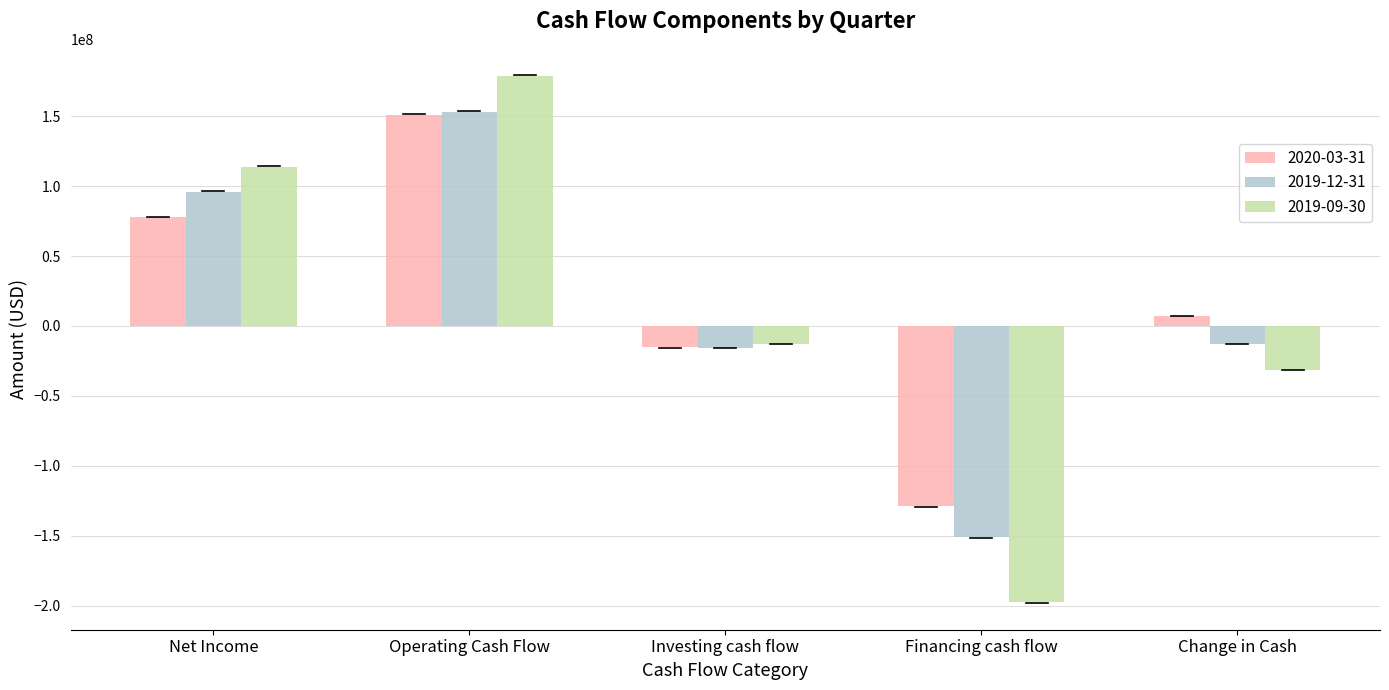

How many distinct data groups are displayed?

3